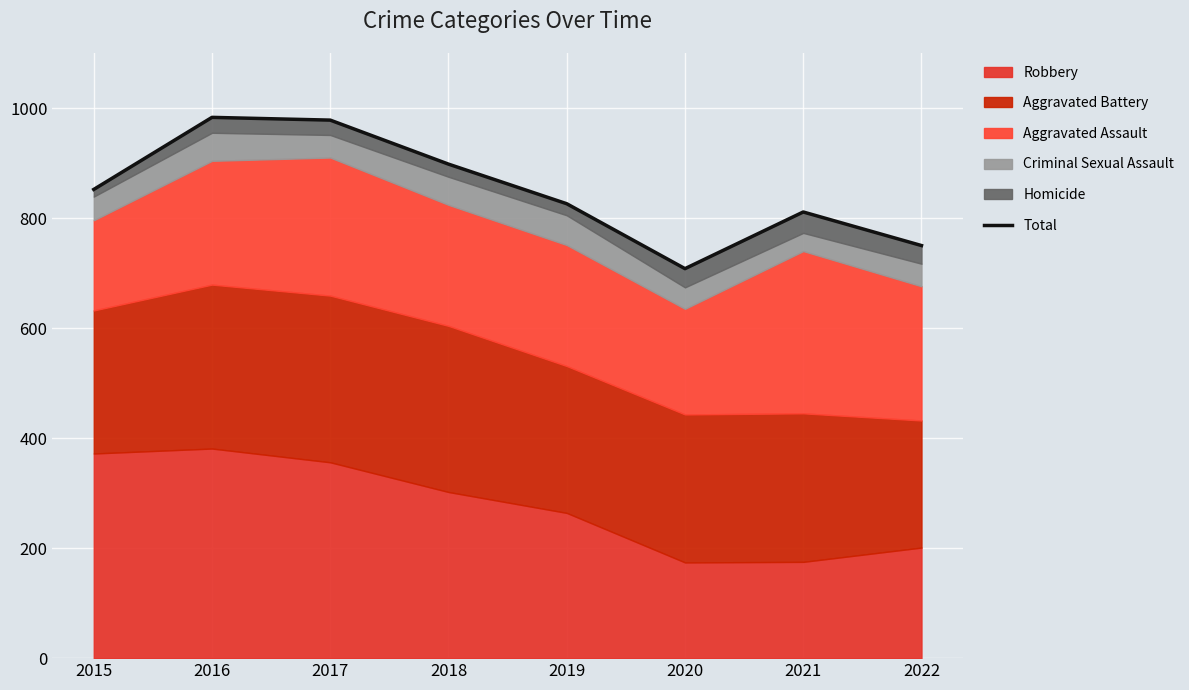

Reading left to right, what are all the values shown in this chart?

852	983	978	898	826	708	811	750